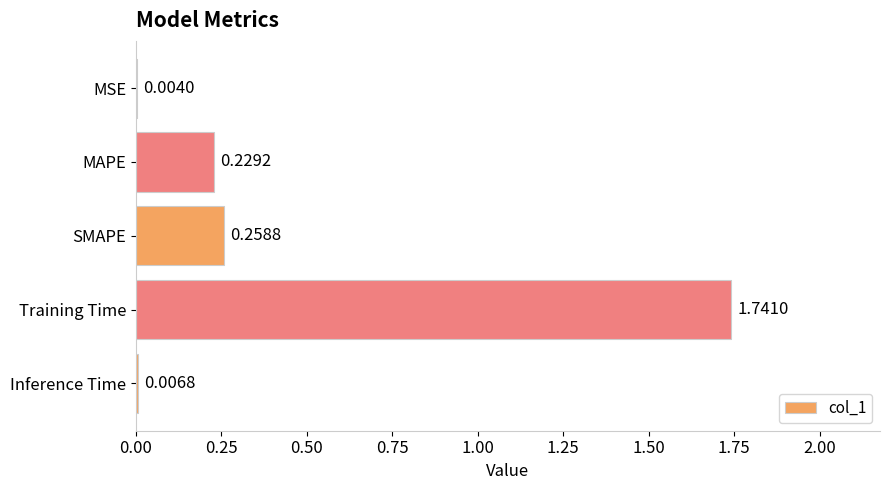

Where is the data nearest to the value 0?

MSE